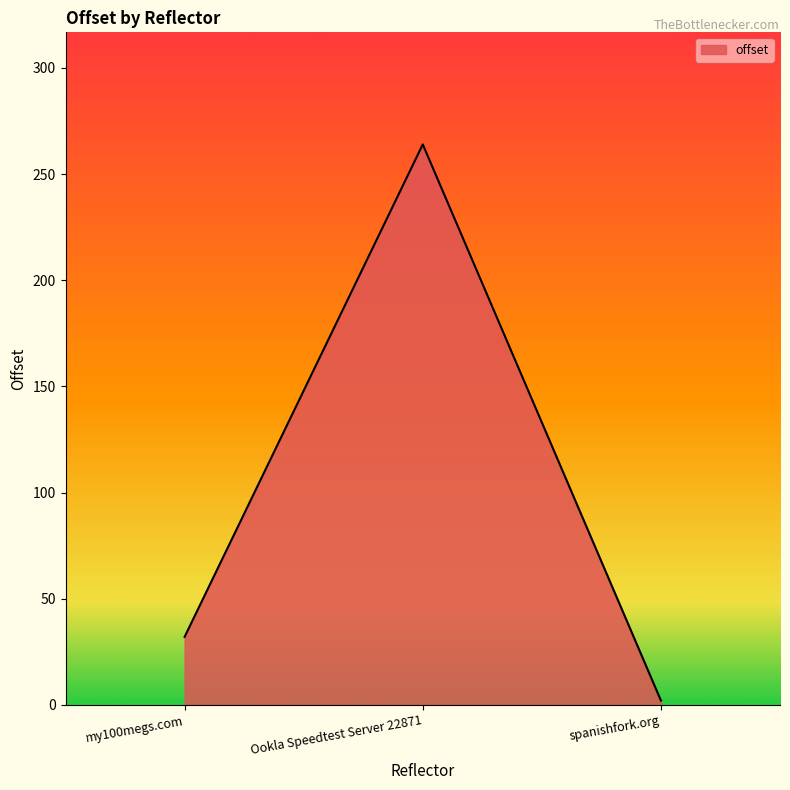

Does the chart have visible grid lines?

No